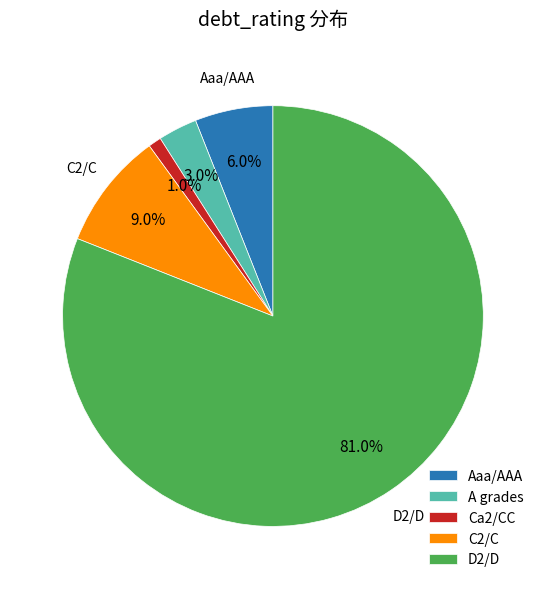

Does any single category account for the majority?

Yes